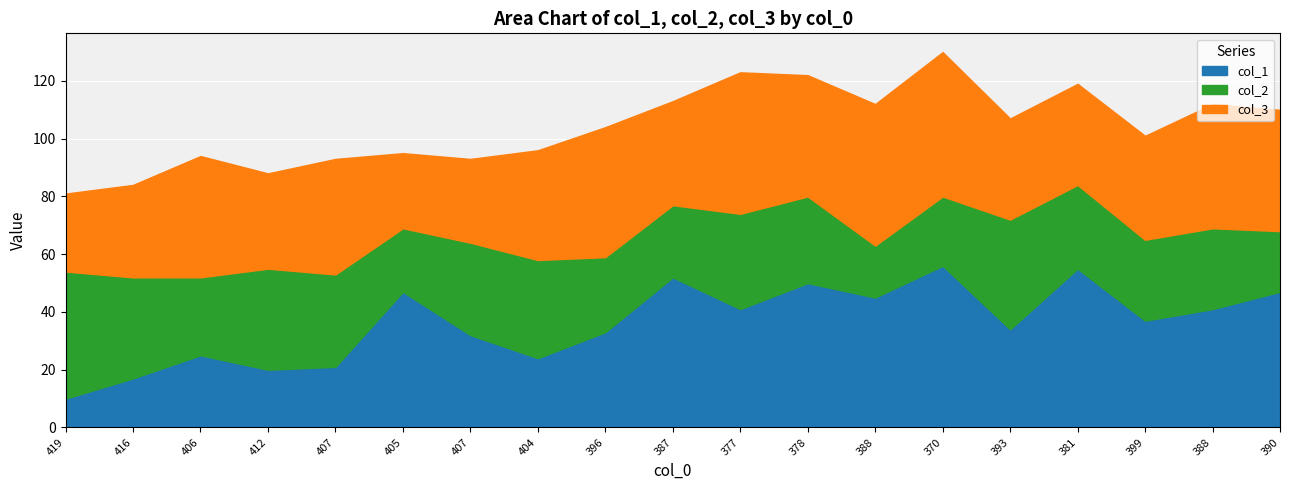

Which series has the largest total across all categories?

col_3